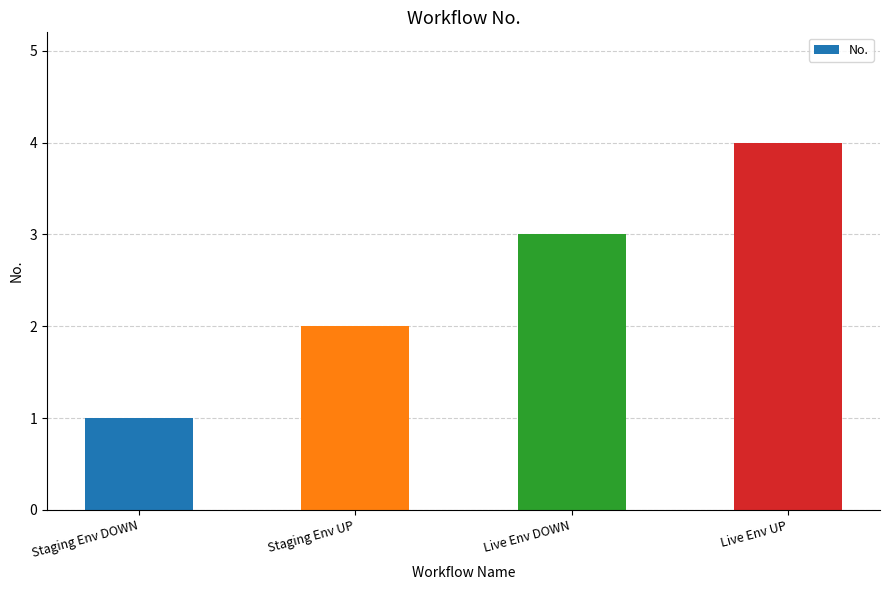

What is the label of the 4th bar from the right?

Staging Env DOWN